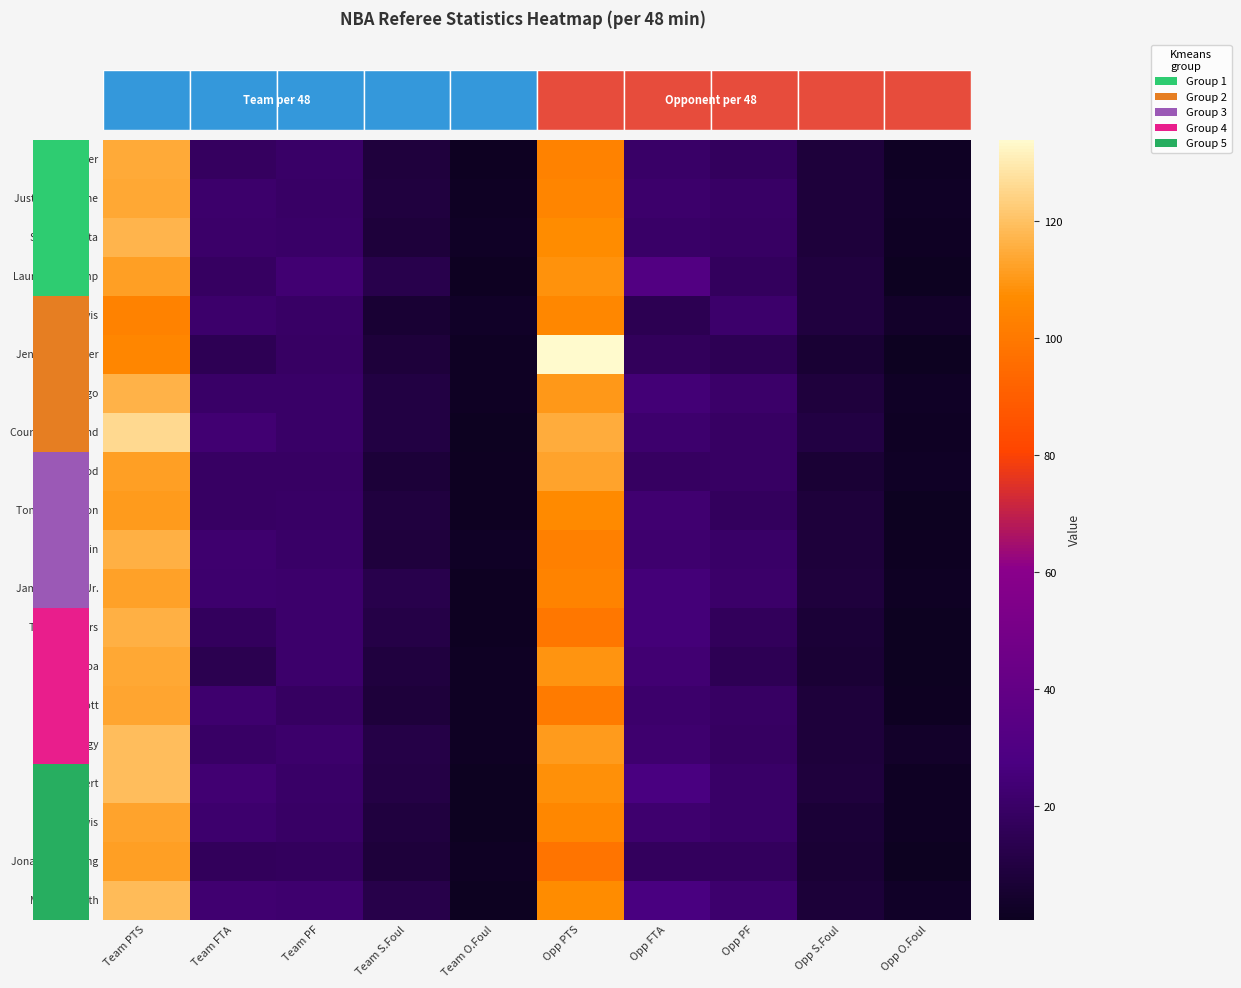

Which has a higher value, Opp S.Foul or Opp PF?

Opp PF